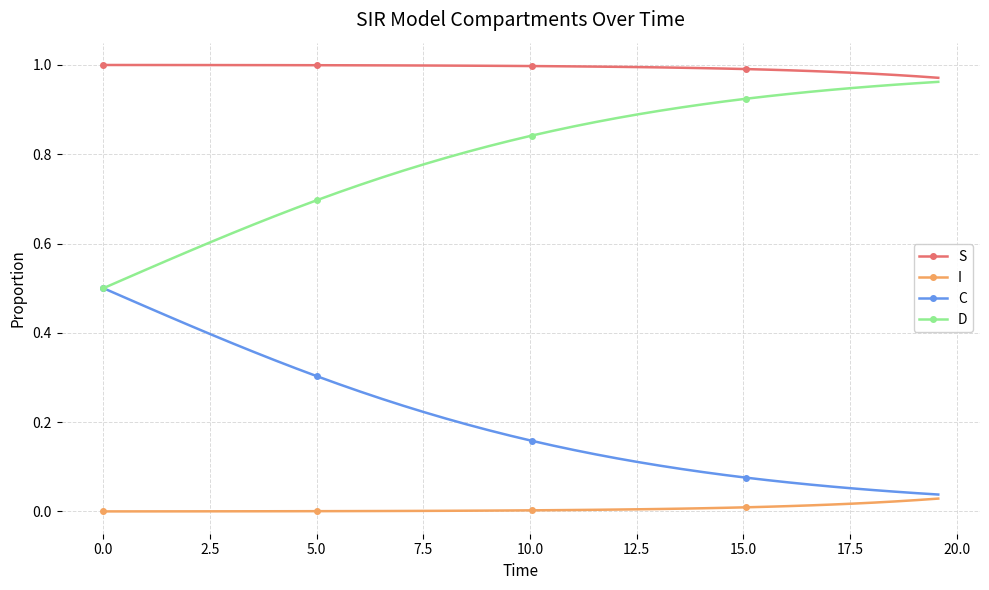

Which series has the largest total across all categories?

S